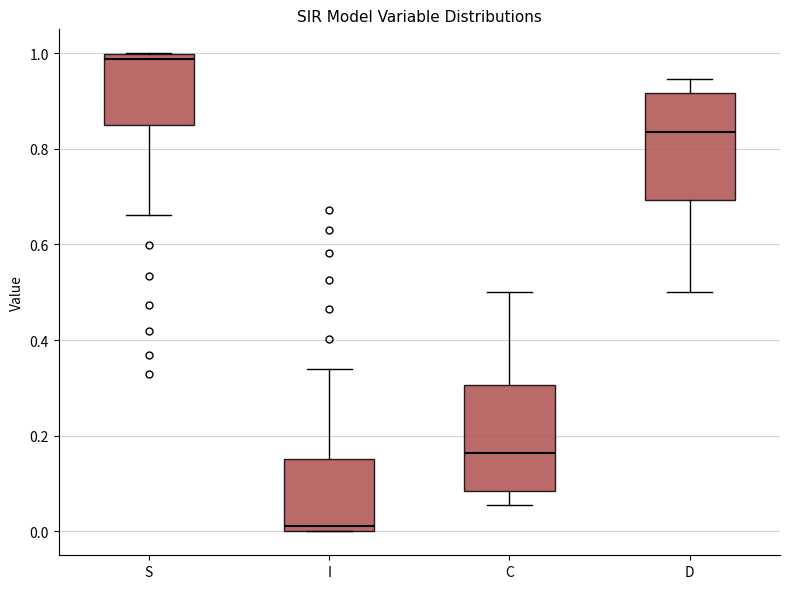

Where is the lower edge of the box for C on the y-axis? The values are not printed on the chart, so give them approximately, as read against the axis.

0.08